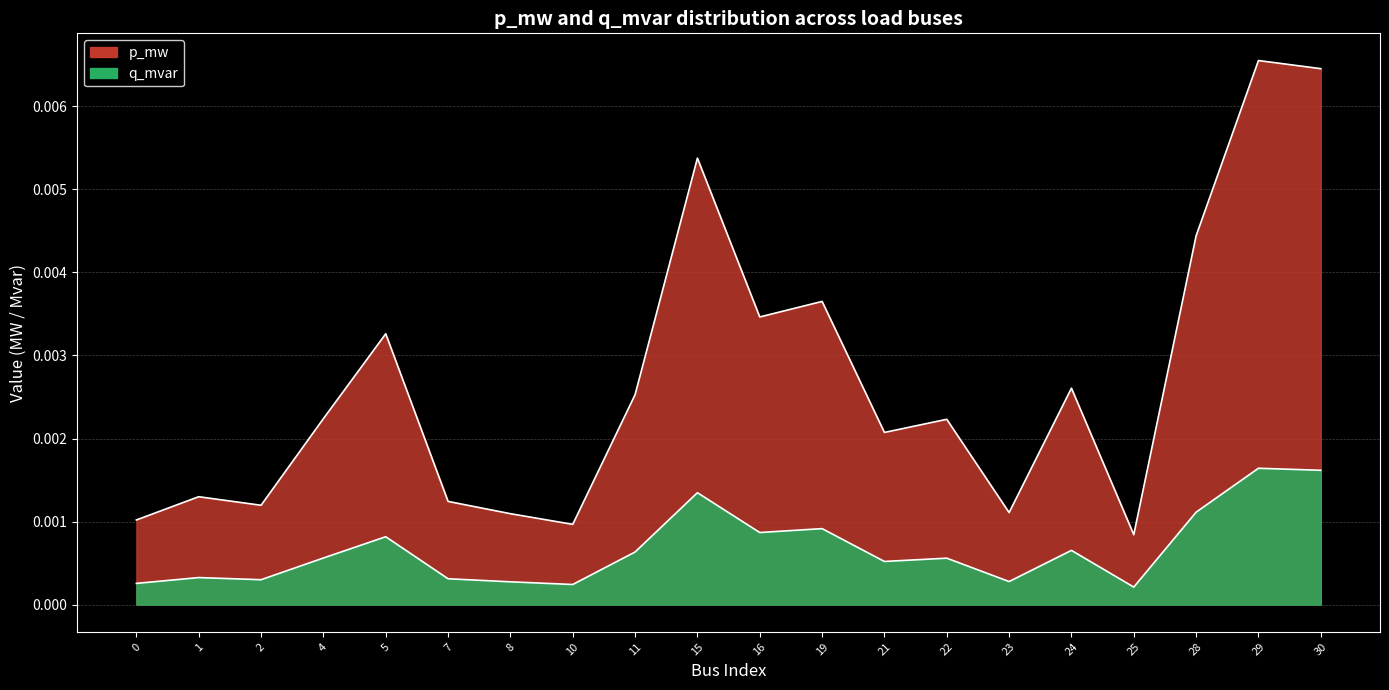

At how many categories does at least one series exceed 0?

20